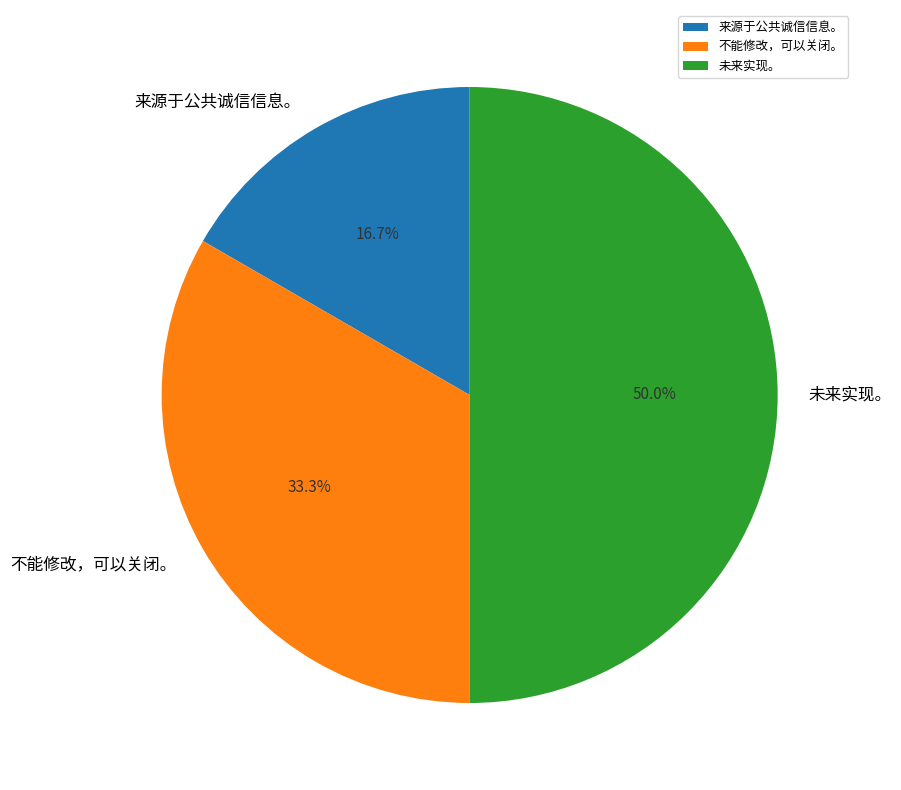

Combined, what portion of the pie is 不能修改，可以关闭。 and 未来实现。?

83.3%